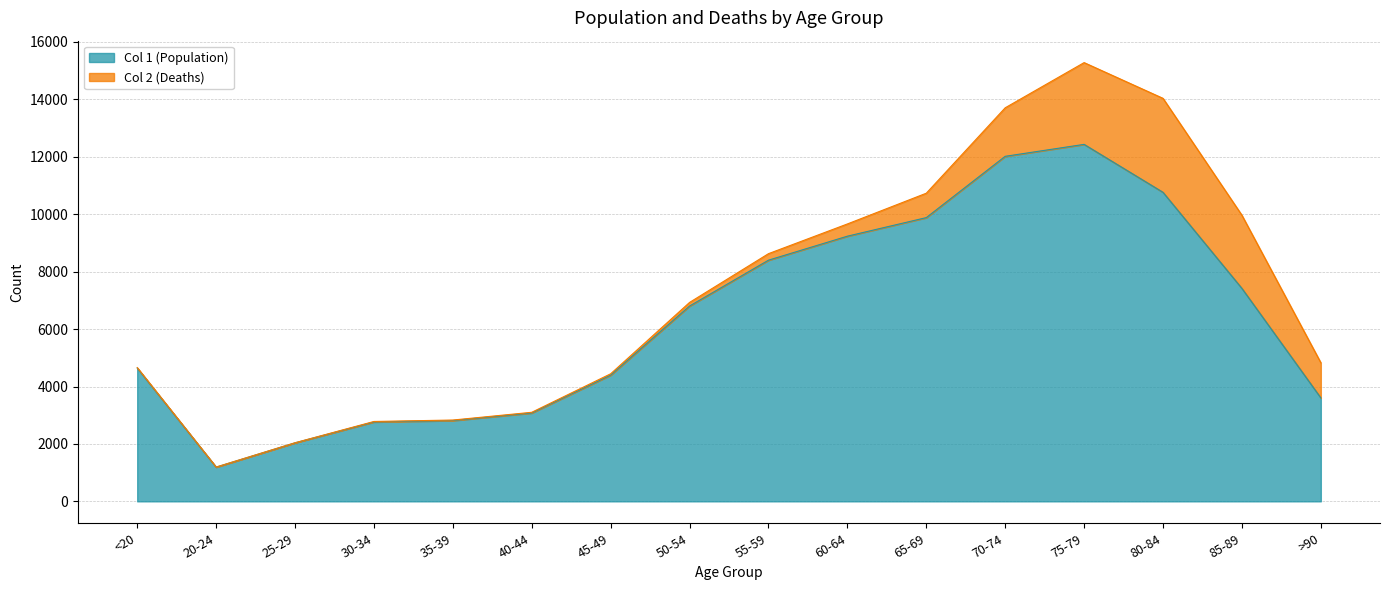

Which label corresponds to the smallest value in the chart?

20-24